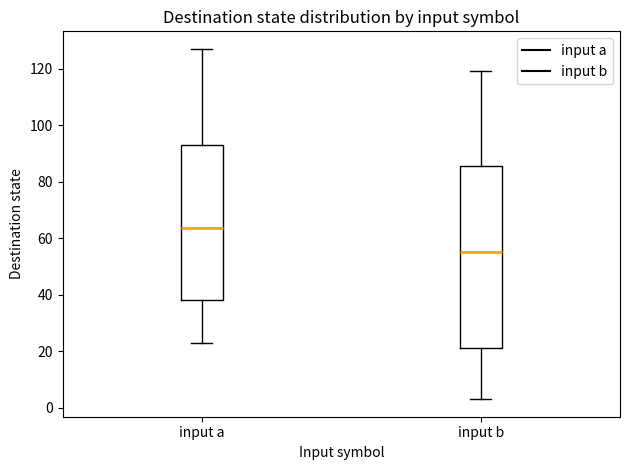

Reading left to right, read every box against the y-axis: the position of its median line, the range the box covers, and the ends of its whiskers. The values are not printed on the chart, so give them approximately, as read against the axis.

input a: median 64, box 38 to 94, whiskers 24 to 128
input b: median 56, box 22 to 86, whiskers 4 to 120